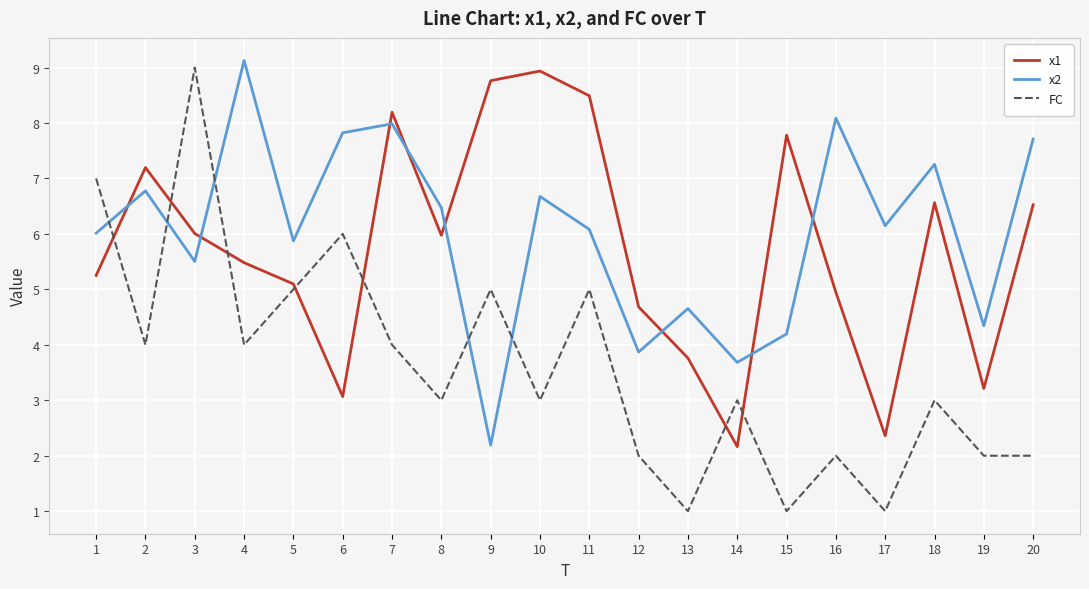

Reading right to left, extract all data points from this chart.

x1: 20=6.5	19=3.2	18=6.6	17=2.4	16=4.9	15=7.8	14=2.2	13=3.8	12=4.7	11=8.5	10=8.9	9=8.8	8=6.0	7=8.2	6=3.1	5=5.1	4=5.5	3=6.0	2=7.2	1=5.3
x2: 20=7.7	19=4.3	18=7.3	17=6.1	16=8.1	15=4.2	14=3.7	13=4.7	12=3.9	11=6.1	10=6.7	9=2.2	8=6.5	7=8.0	6=7.8	5=5.9	4=9.1	3=5.5	2=6.8	1=6.0
FC: 20=2.0	19=2.0	18=3.0	17=1.0	16=2.0	15=1.0	14=3.0	13=1.0	12=2.0	11=5.0	10=3.0	9=5.0	8=3.0	7=4.0	6=6.0	5=5.0	4=4.0	3=9.0	2=4.0	1=7.0